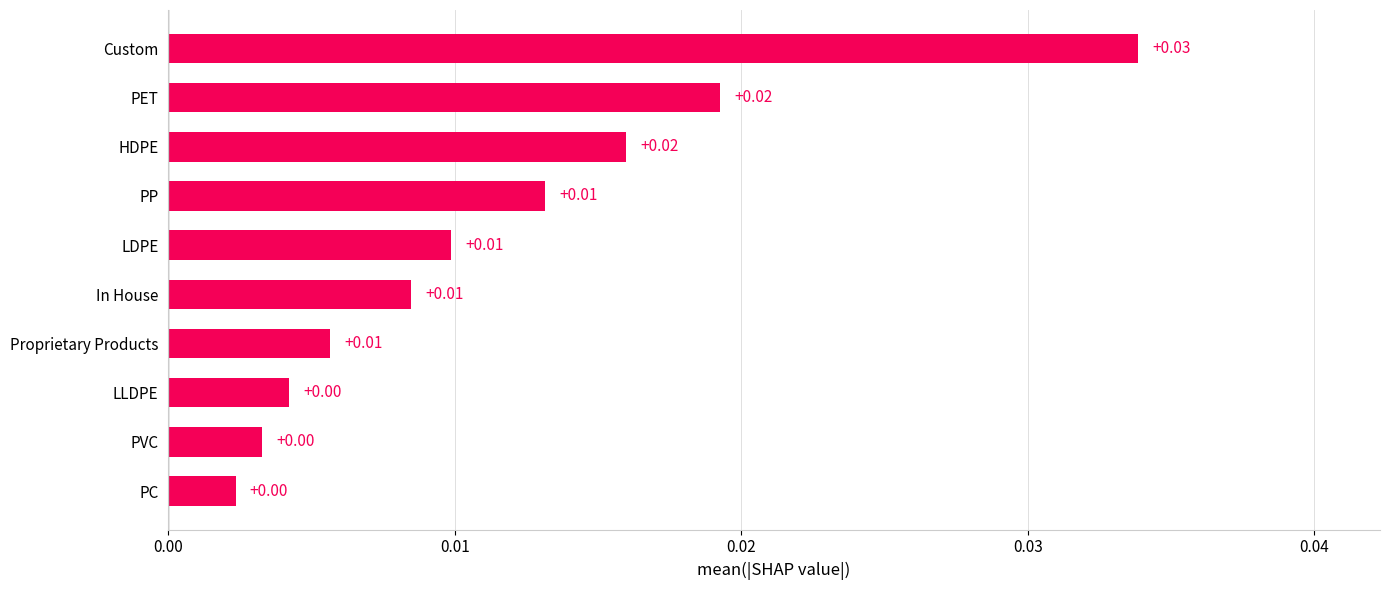

What is the sum of all values?

0.1